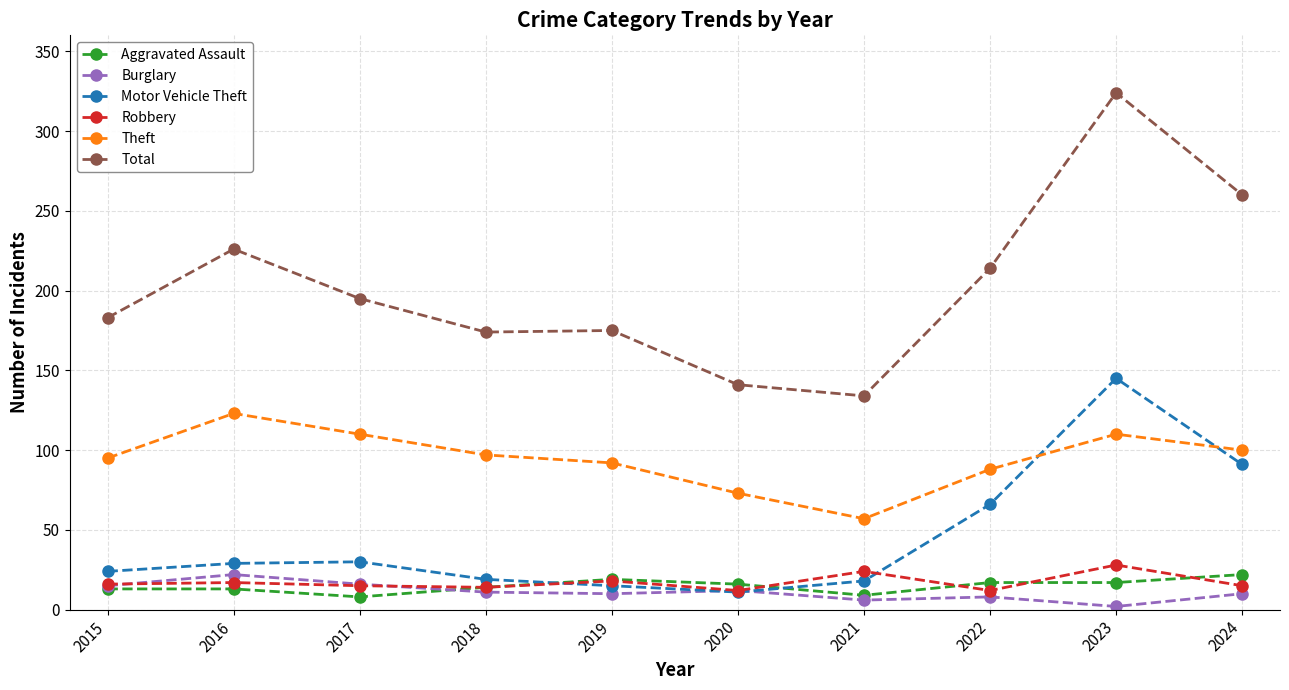

How many interior local peaks does the Robbery series have?

4